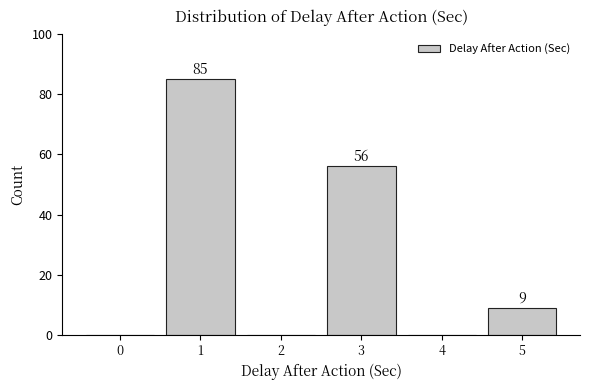

Reading left to right, transcribe all the data shown in this chart.

0=0	1=85	2=0	3=56	4=0	5=9